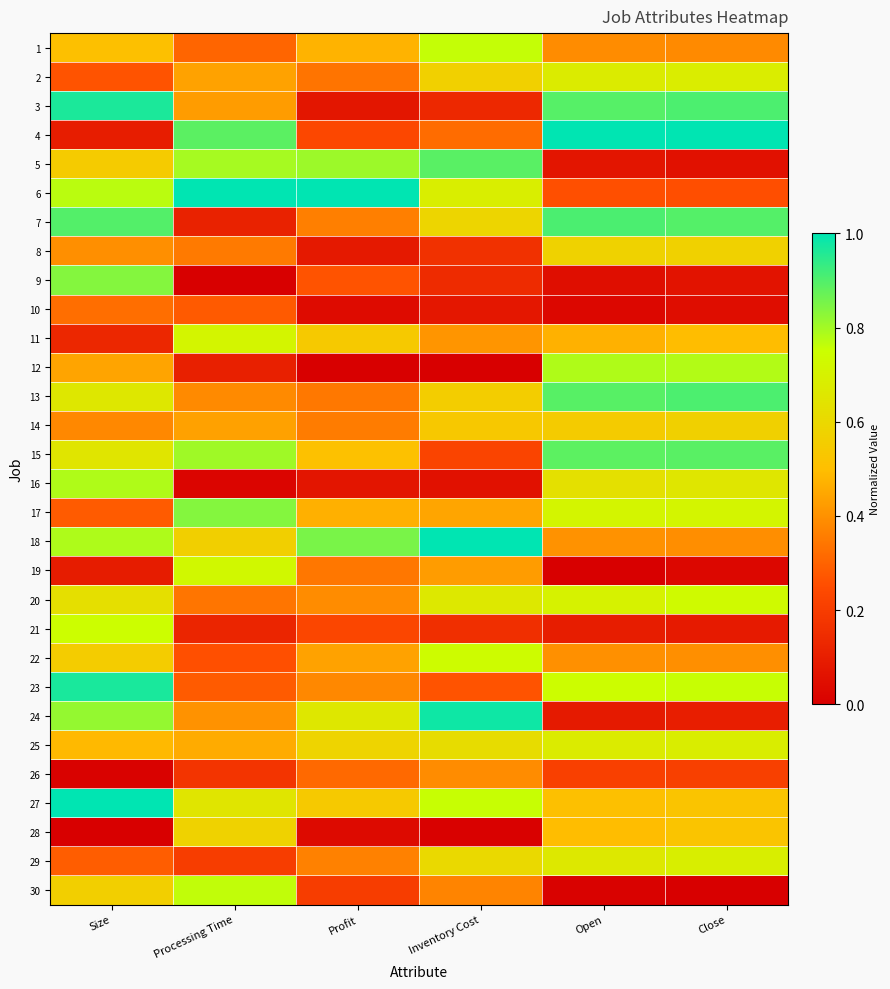

How many series are shown in this chart?

30